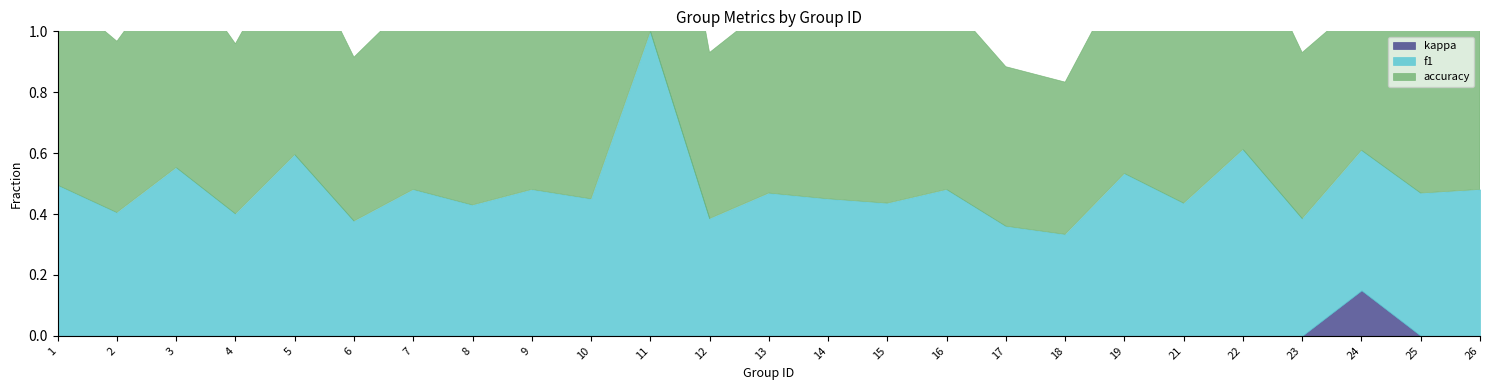

What is the spread (max minus min) of values at 13?

0.6